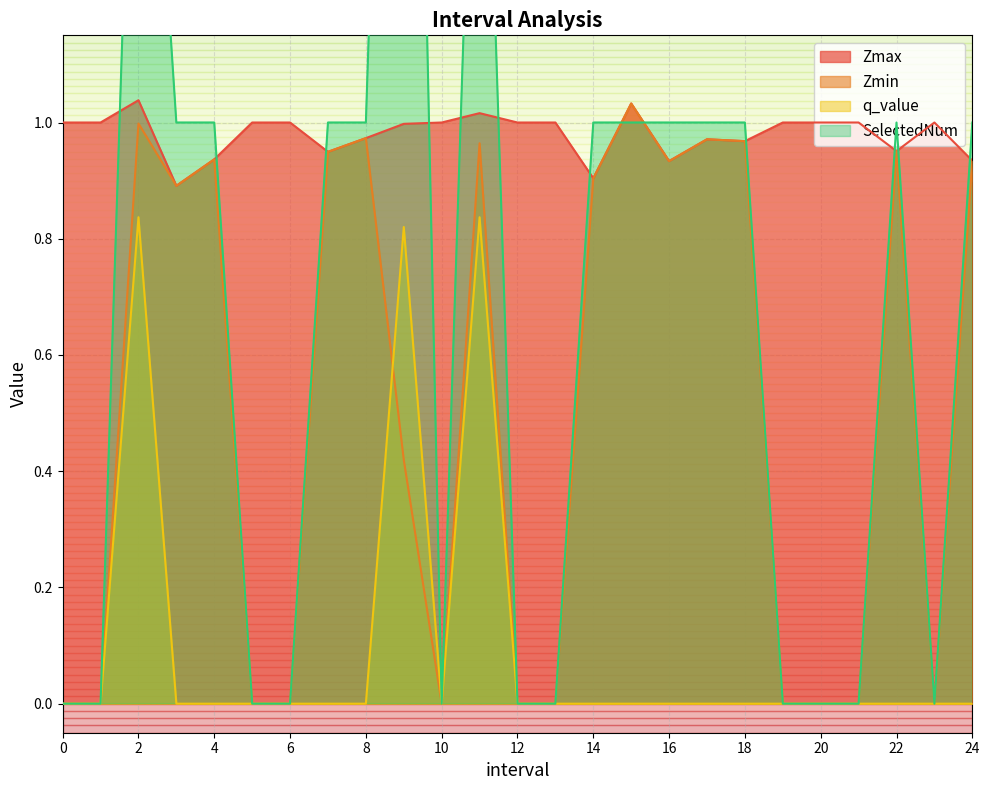

Is it true that SelectedNum equals 0.0 at 13?

True